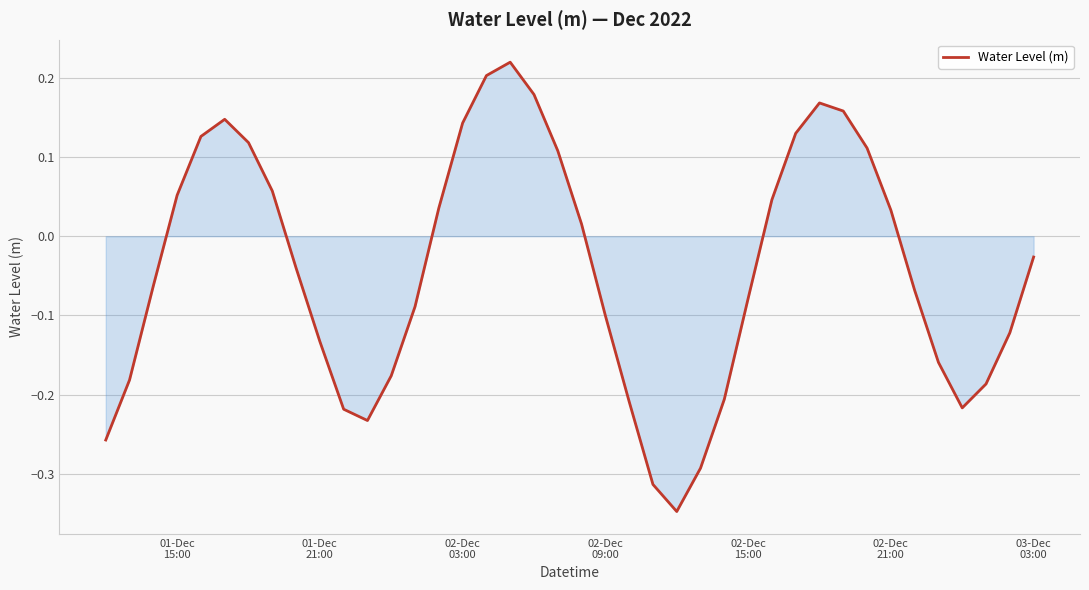

What is the difference between the maximum and minimum values?

0.6